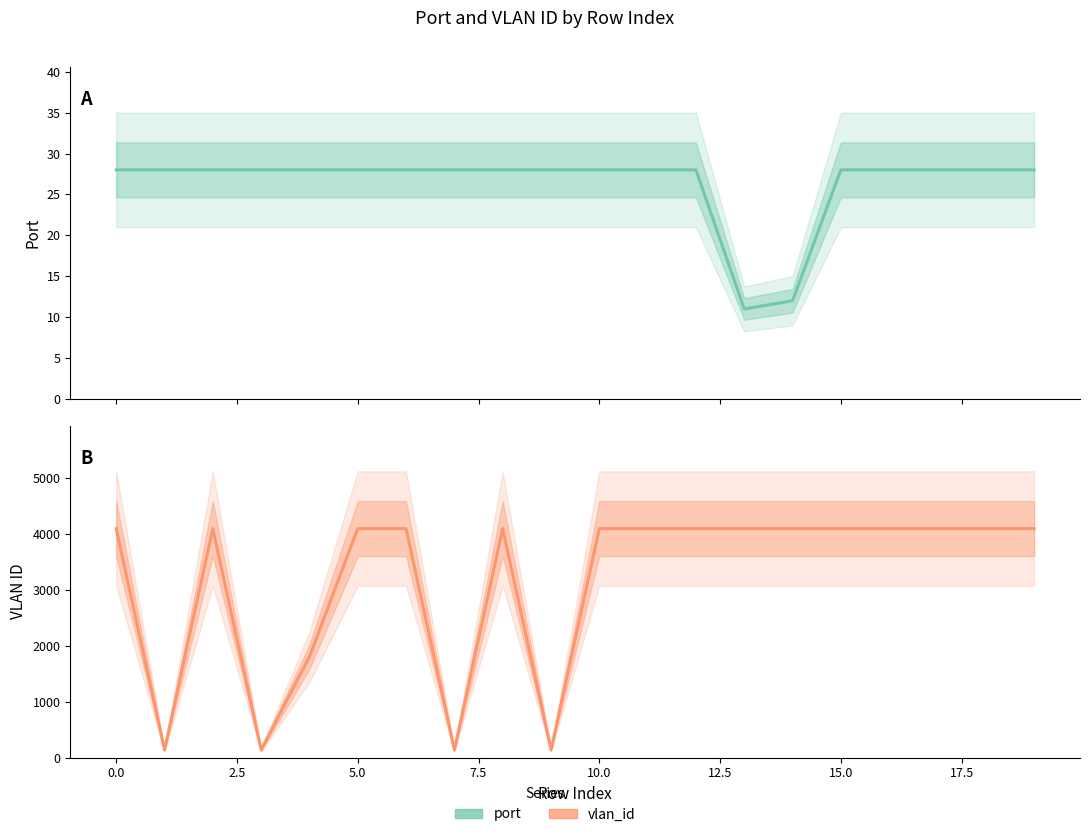

Between 11 and 18, which series saw the biggest shift?

port